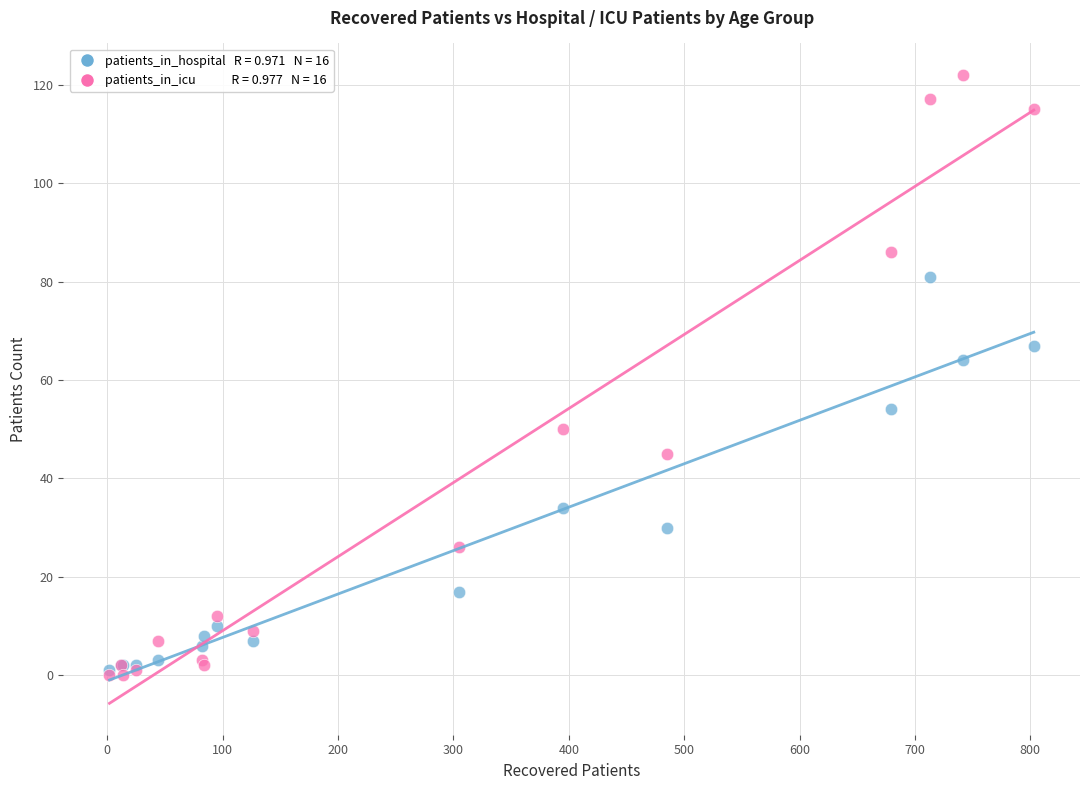

Across all series, what Y value is closest to 61?

64